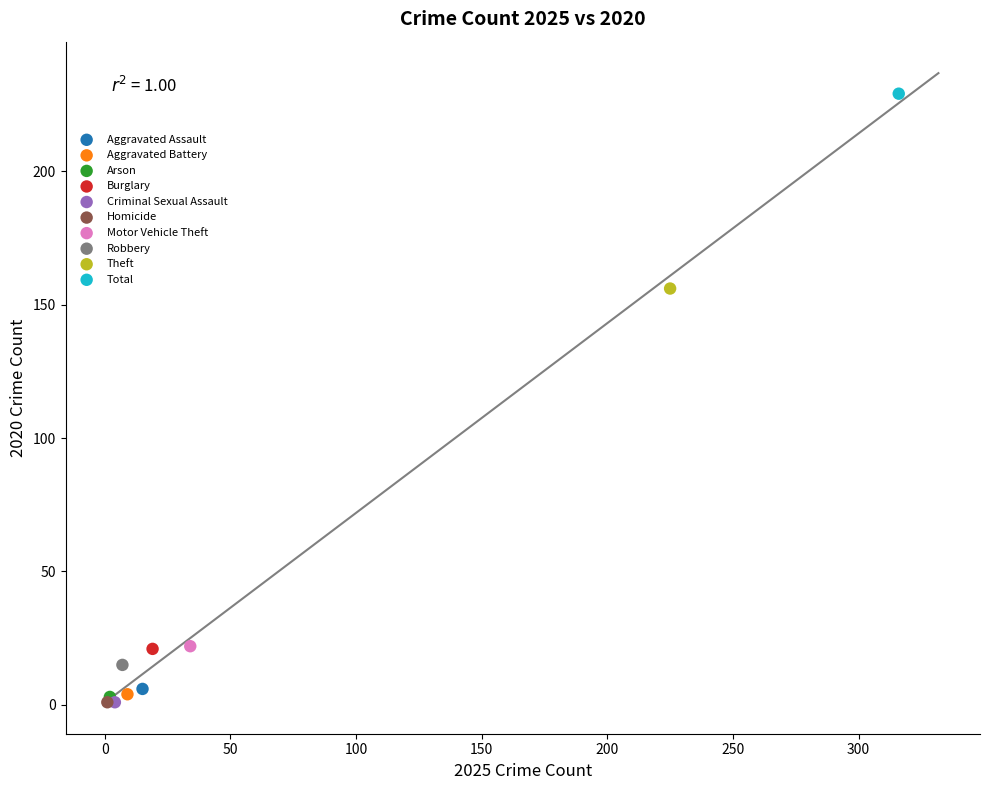

What are all the series names shown in the legend?

Aggravated Assault, Aggravated Battery, Arson, Burglary, Criminal Sexual Assault, Homicide, Motor Vehicle Theft, Robbery, Theft, Total